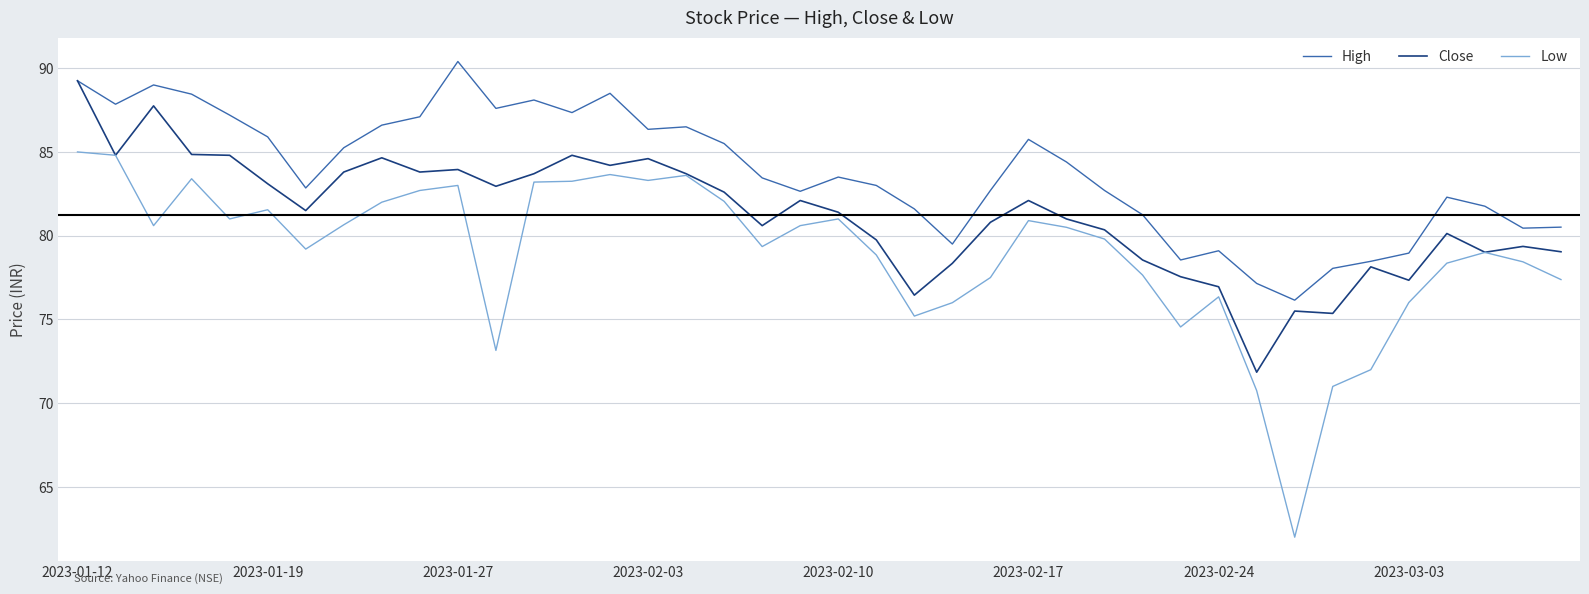

True or false: Low and High intersect in this chart.

False